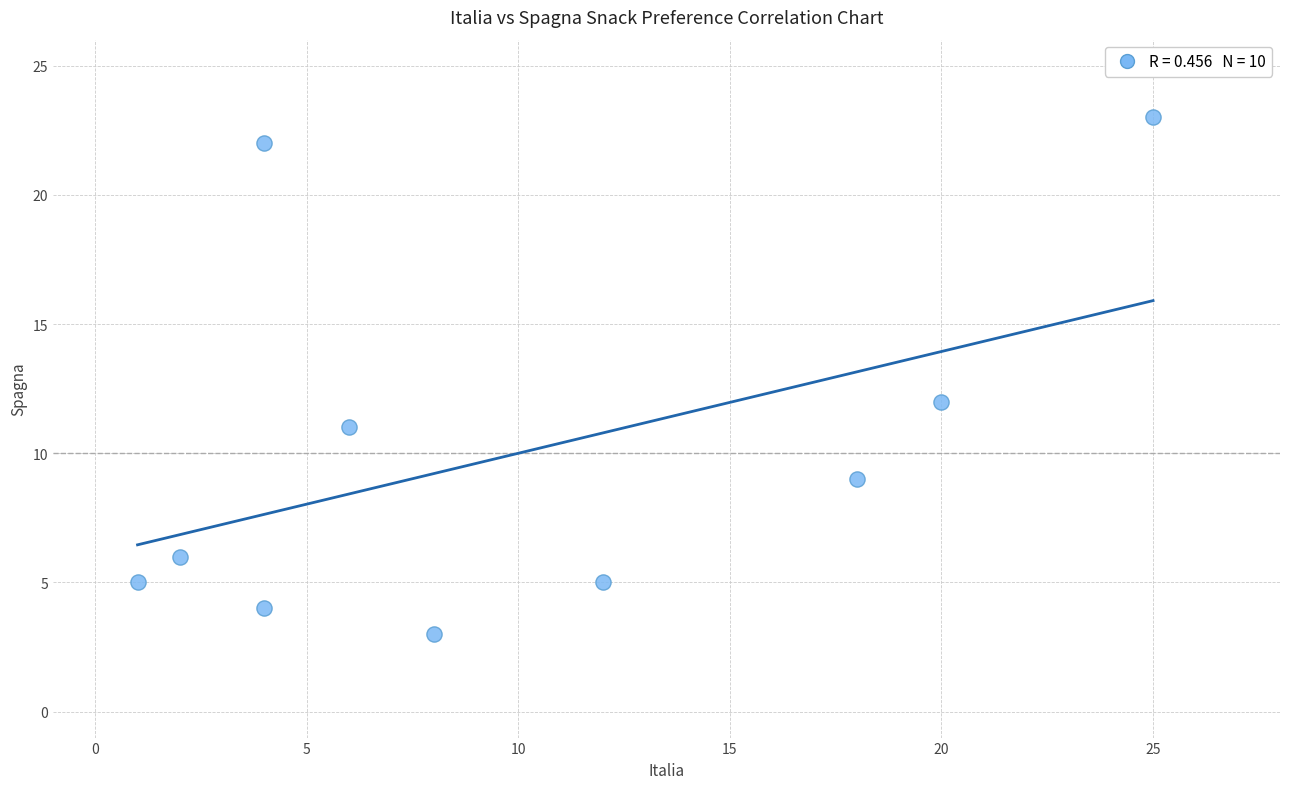

What is the range of X values (max minus min)?

24